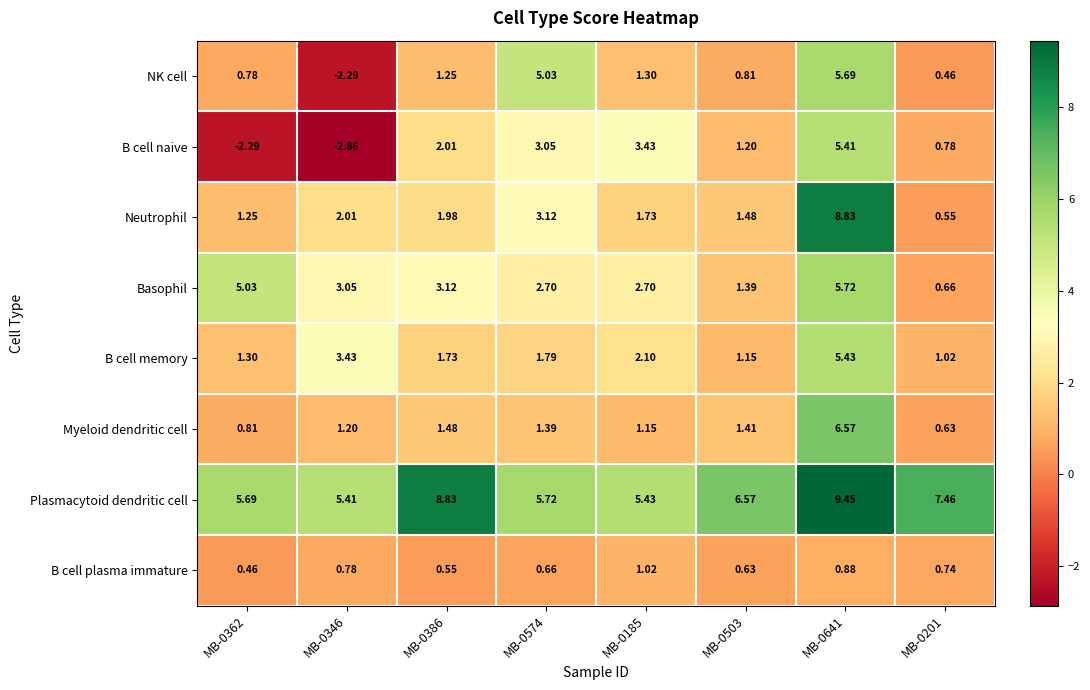

At MB-0386, list the series in order from smallest to largest.

B cell plasma immature, NK cell, Myeloid dendritic cell, B cell memory, Neutrophil, B cell naive, Basophil, Plasmacytoid dendritic cell